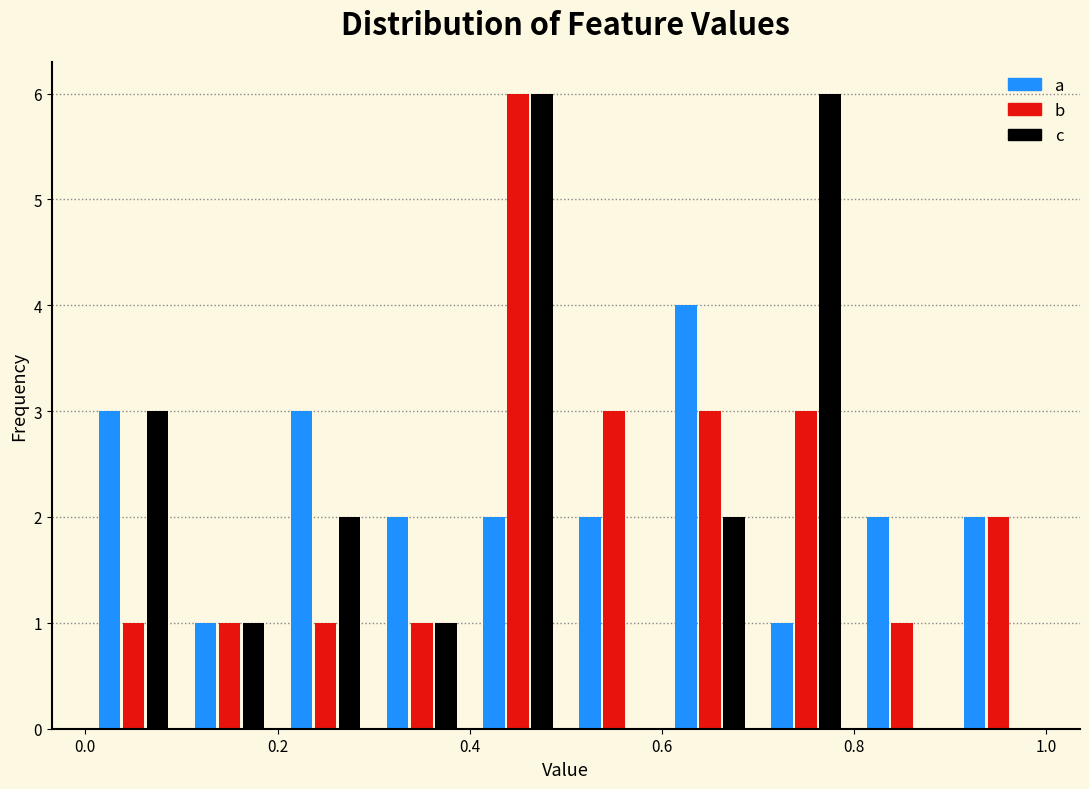

What is the height of the a bar covering 0.3 to 0.4 on the x-axis? The values are not printed on the chart, so give them approximately, as read against the axis.

2